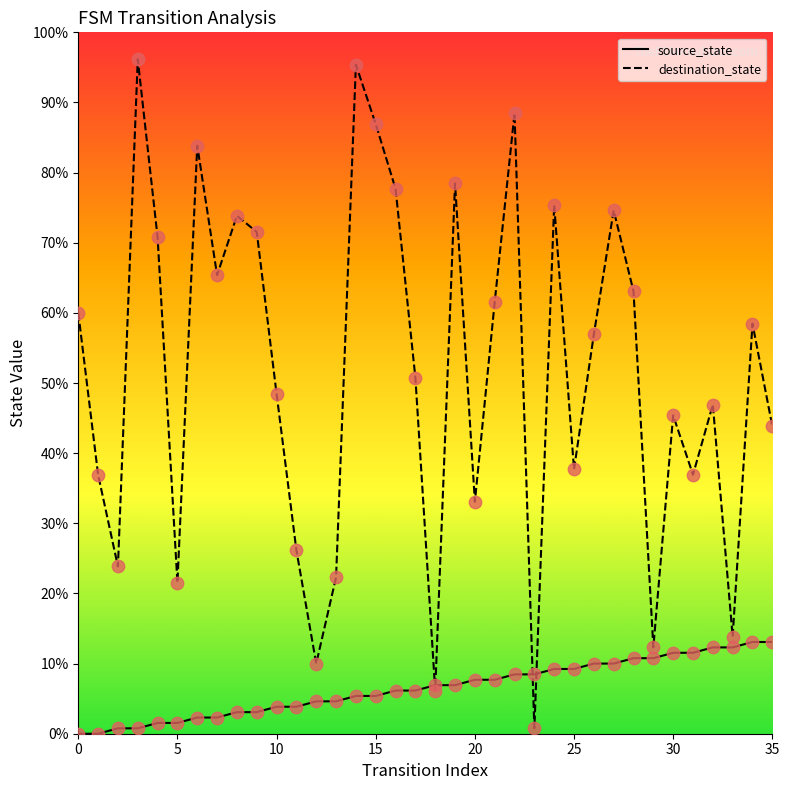

What are all the series names shown in the legend?

source_state, destination_state